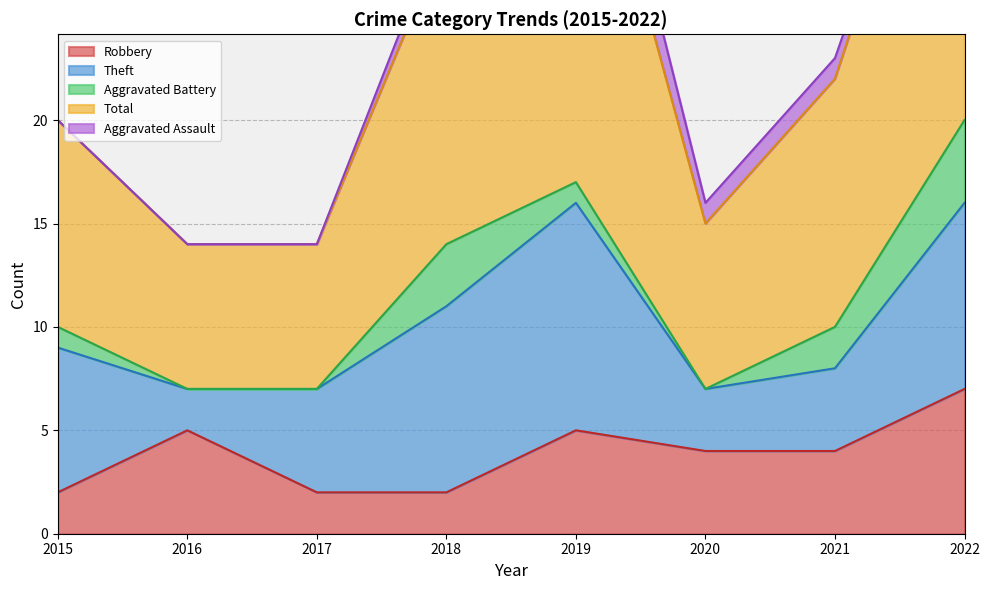

The value of Total at 2015 is 10. True or false?

True